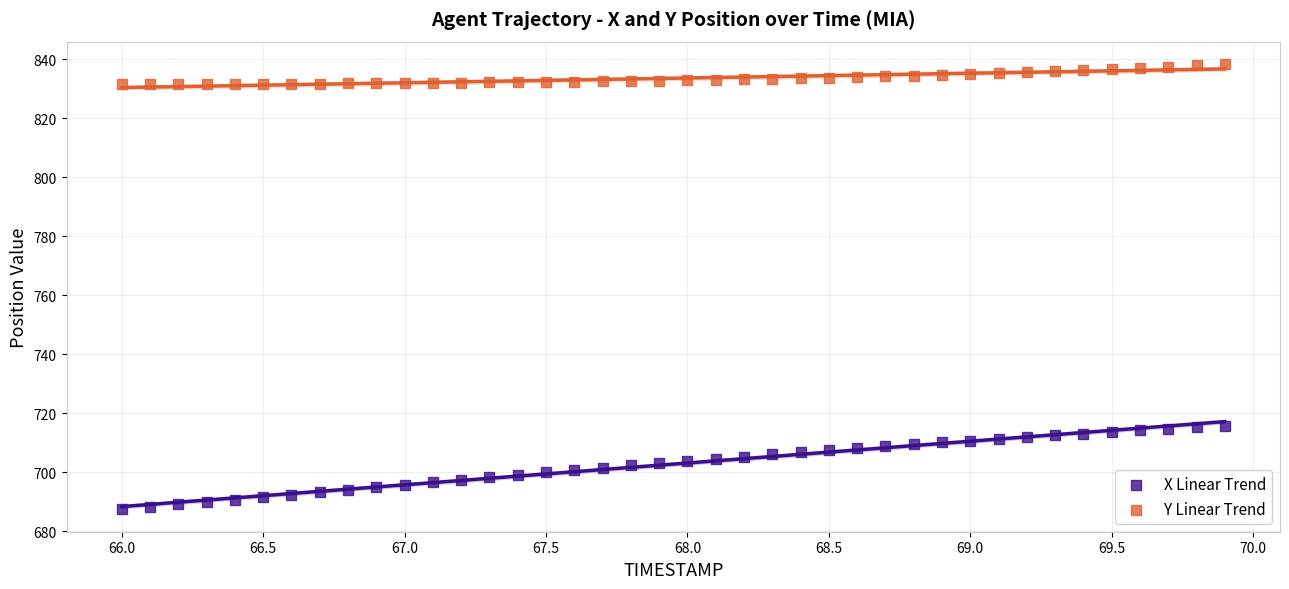

Which series reaches the maximum Y coordinate?

Y Linear Trend